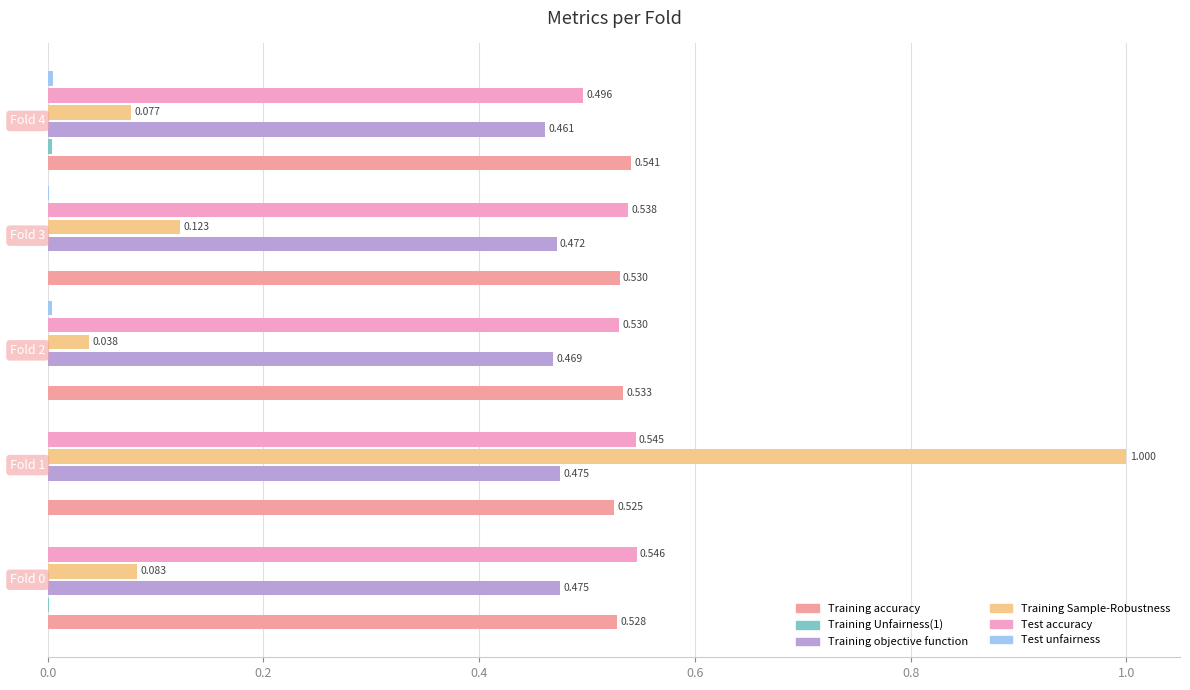

Which series has the largest range (max minus min)?

Training Sample-Robustness